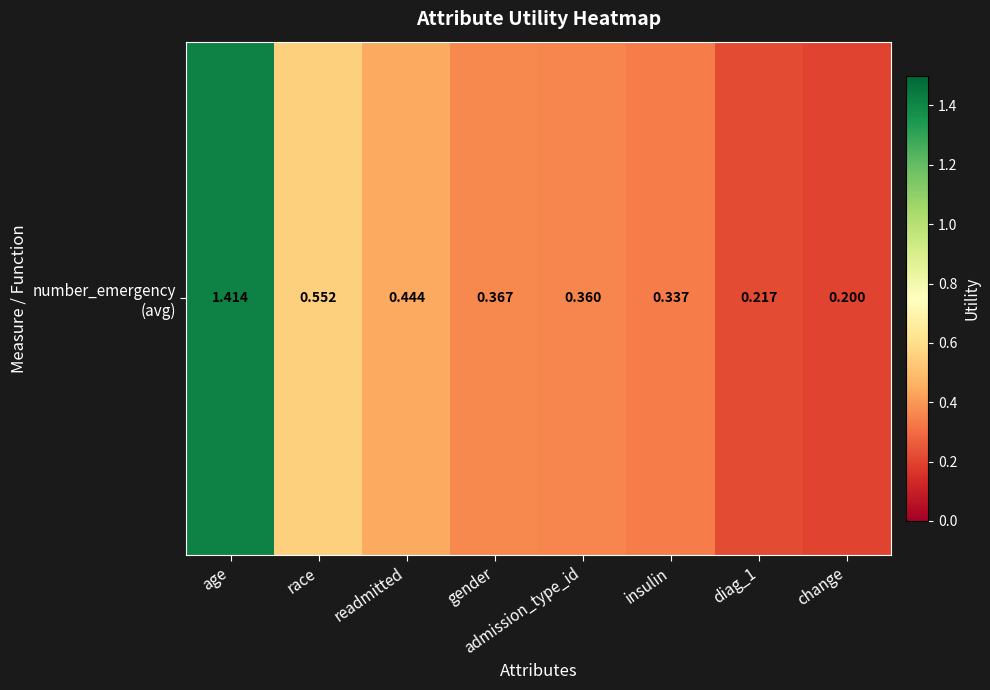

At which category does the chart reach its peak across all series?

age